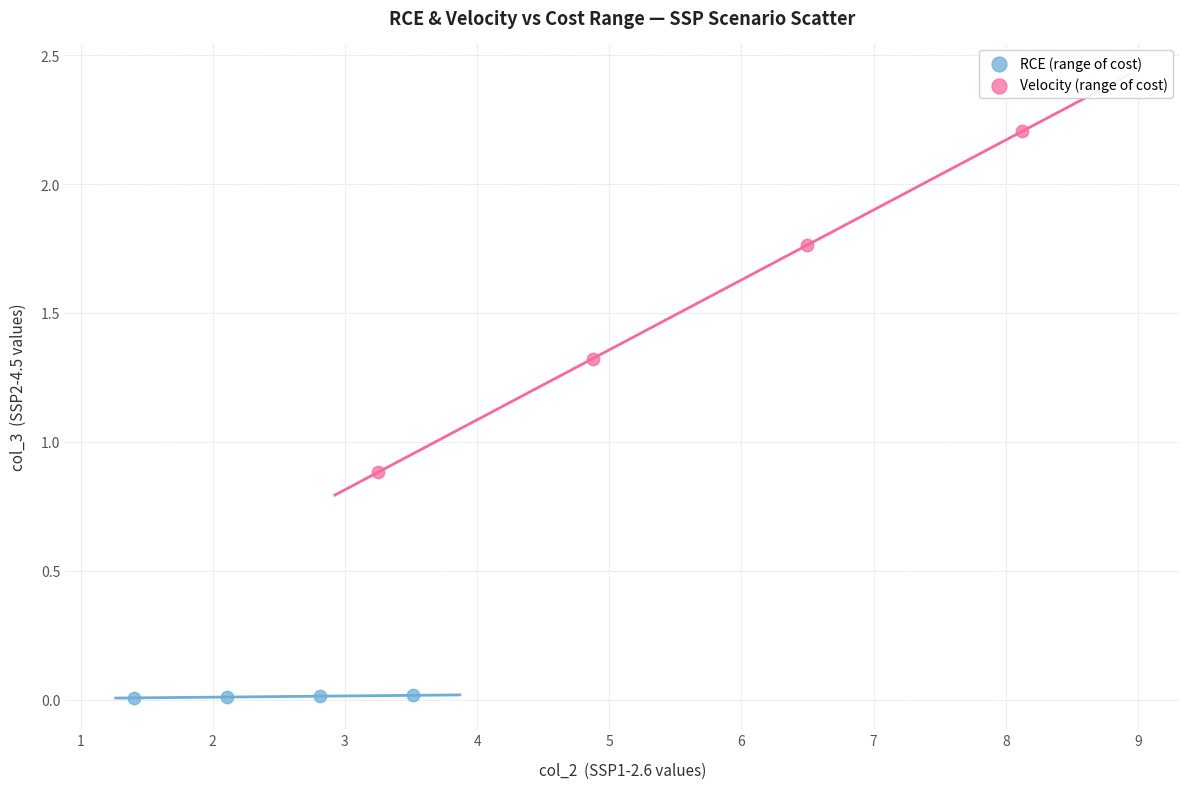

Which series contains the lowest Y value?

RCE (range of cost)